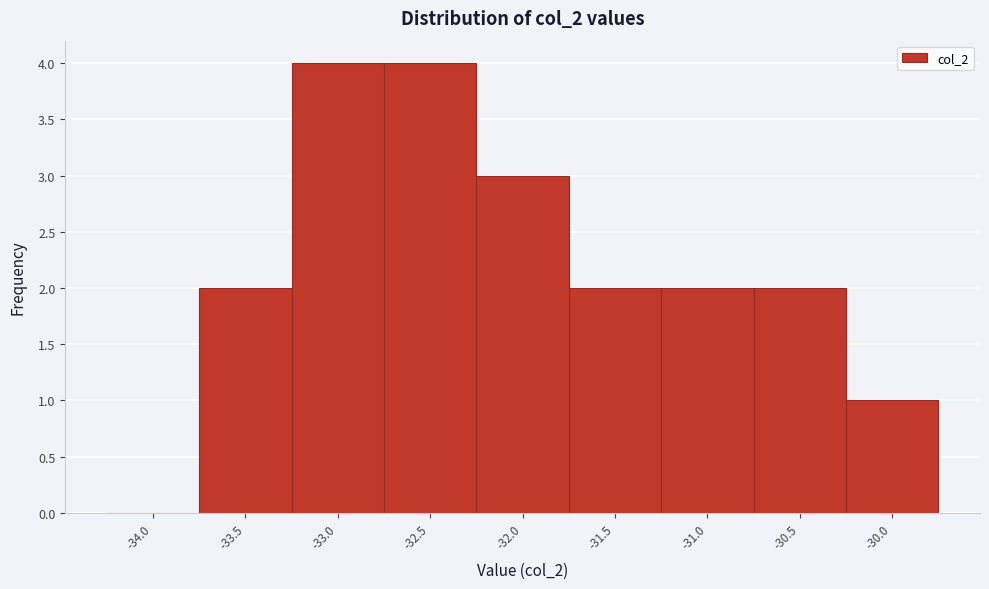

Reading left to right, extract all data points from this chart.

-34.0=0	-33.5=2	-33.0=4	-32.5=4	-32.0=3	-31.5=2	-31.0=2	-30.5=2	-30.0=1